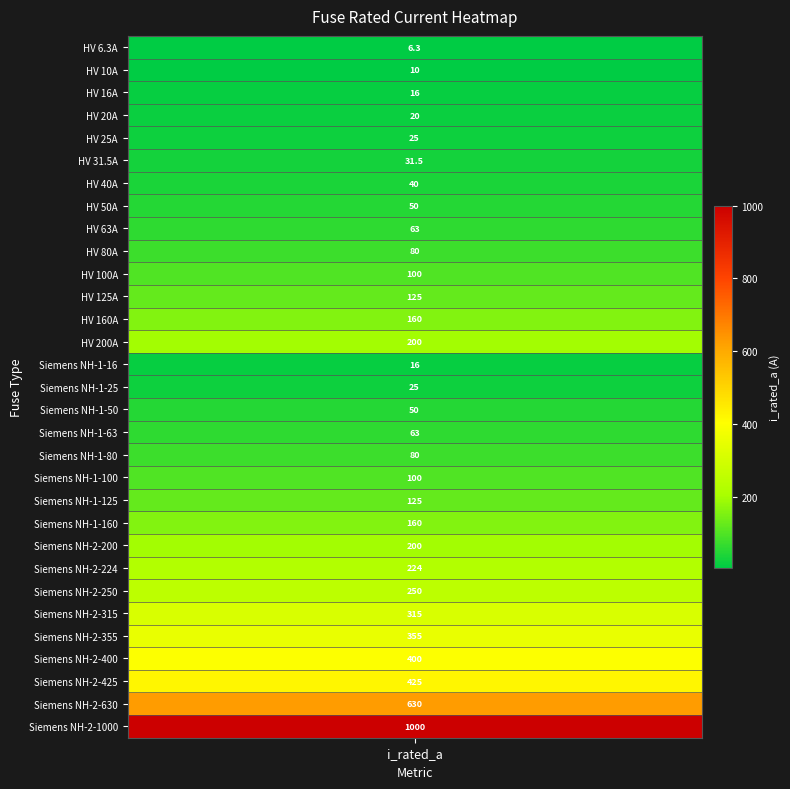

Reading left to right, list all the values displayed in this chart.

0=6.3	1=10.0	2=16.0	3=20.0	4=25.0	5=31.5	6=40.0	7=50.0	8=63.0	9=80.0	10=100.0	11=125.0	12=160.0	13=200.0	14=16.0	15=25.0	16=50.0	17=63.0	18=80.0	19=100.0	20=125.0	21=160.0	22=200.0	23=224.0	24=250.0	25=315.0	26=355.0	27=400.0	28=425.0	29=630.0	30=1000.0